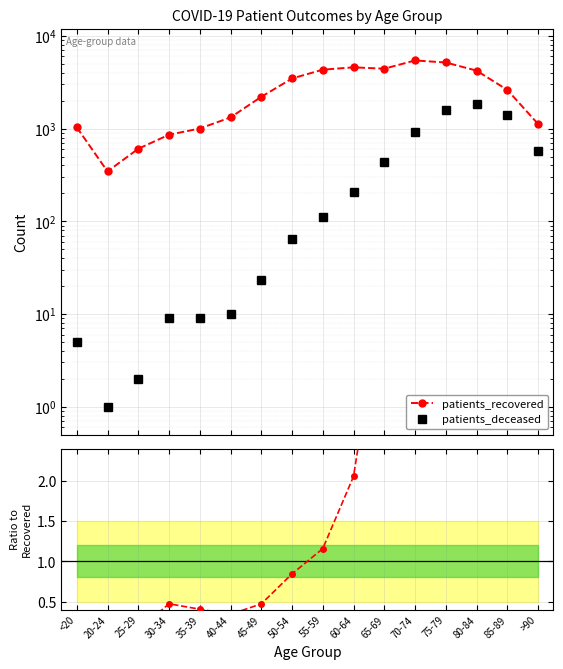

At which category does patients_deceased reach its first local peak?

80-84